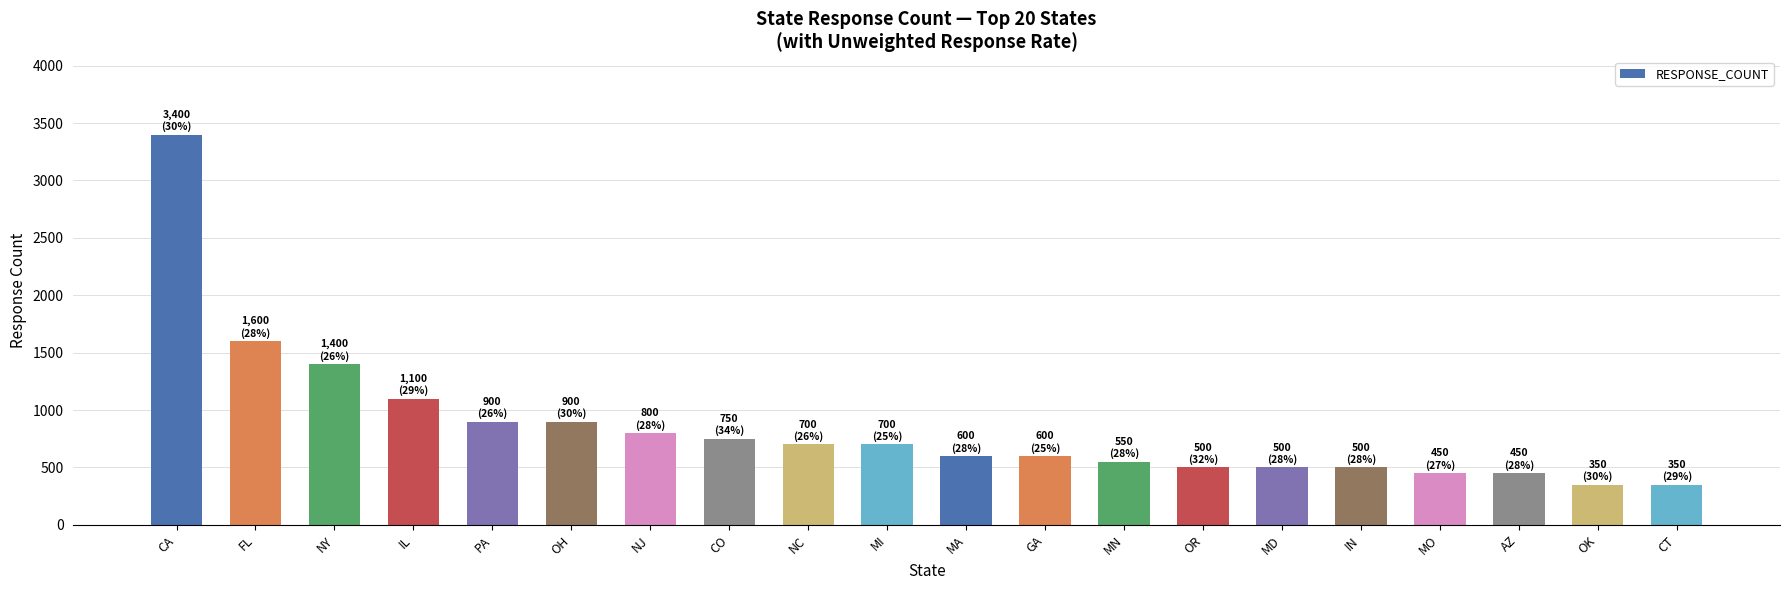

How many bars are there in total?

20